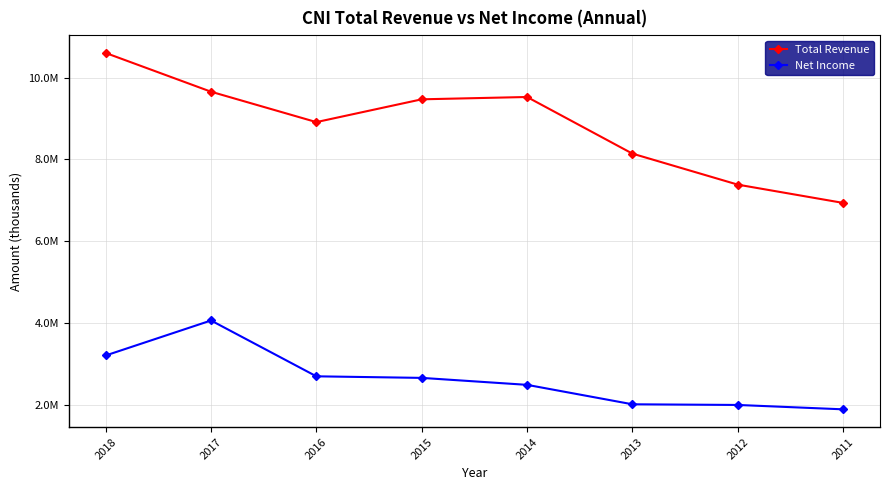

Which has a higher value, 2014 or 2015?

2014